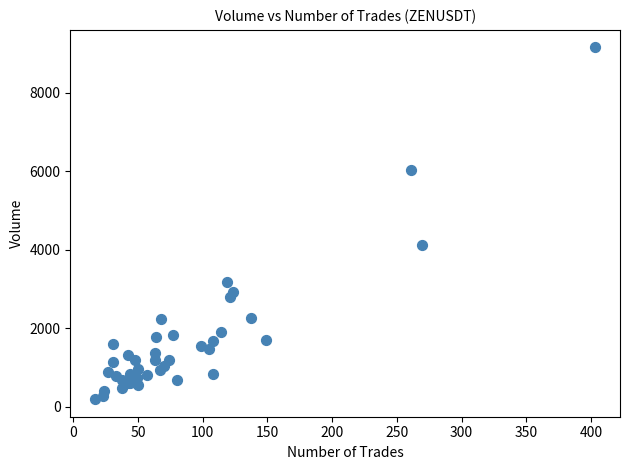

What Y value in the scatter plot is closest to 4672?

4128.7